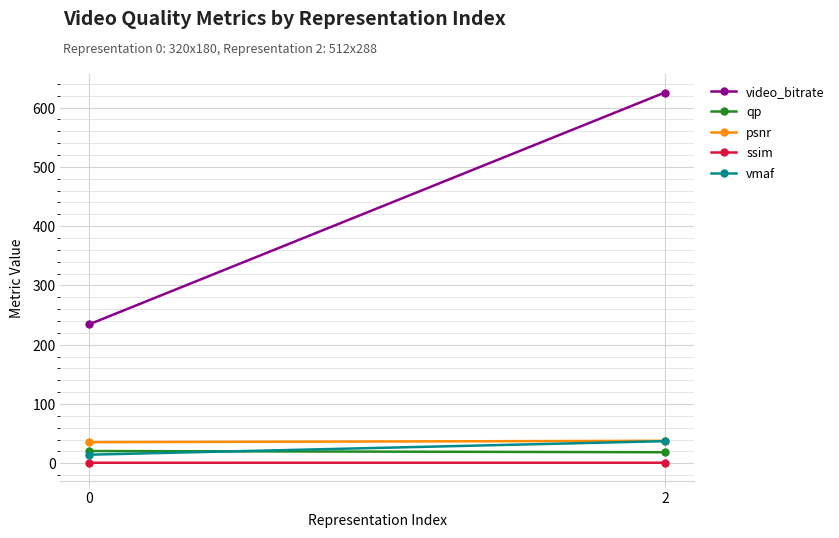

Which series changed the most between 0 and 2?

video_bitrate